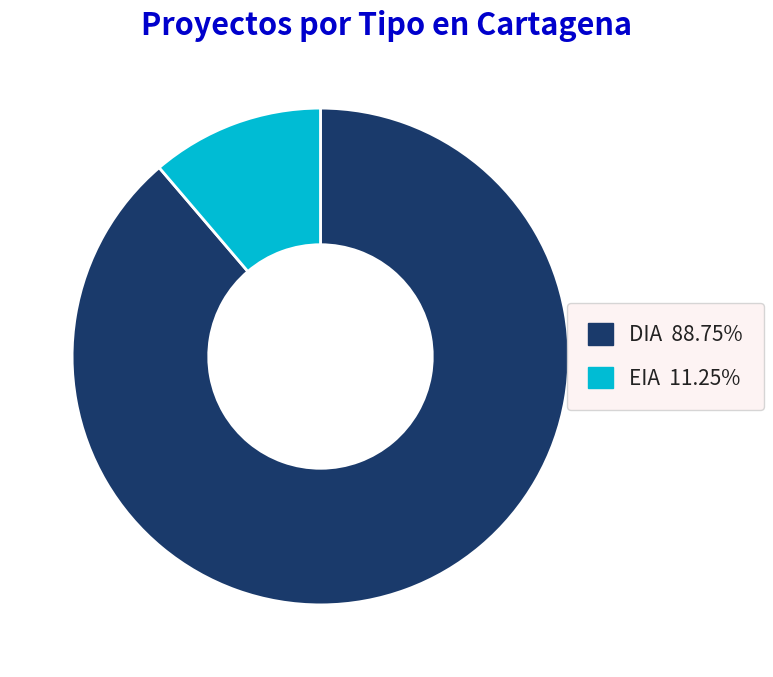

Which category has the smallest portion of the pie?

EIA